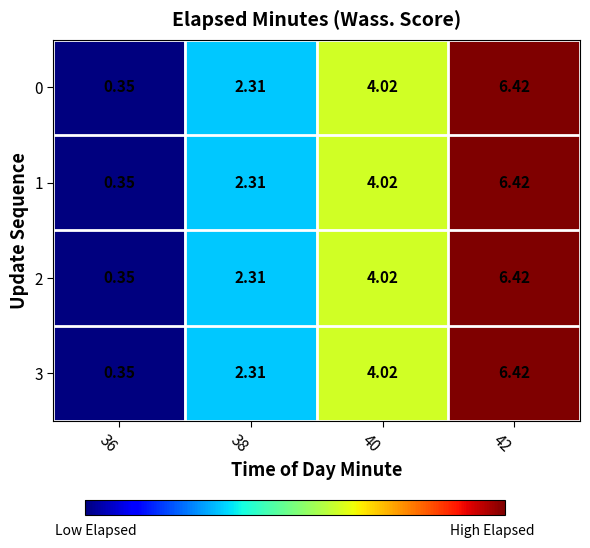

Count the number of data series in this chart.

4